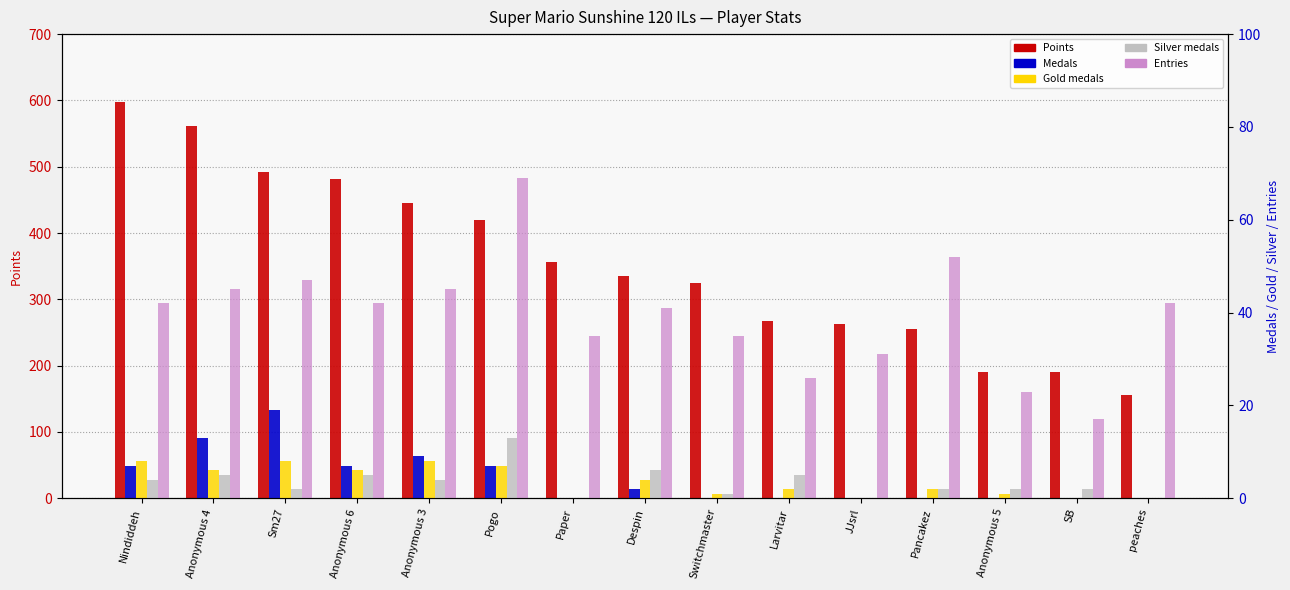

What is the difference between the highest and lowest values at Sm27?

490